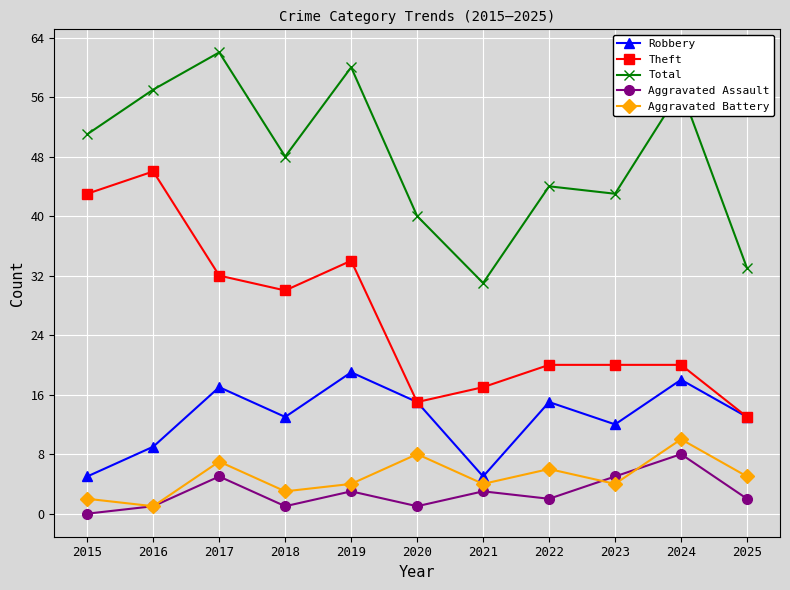

Does the chart have visible grid lines?

Yes